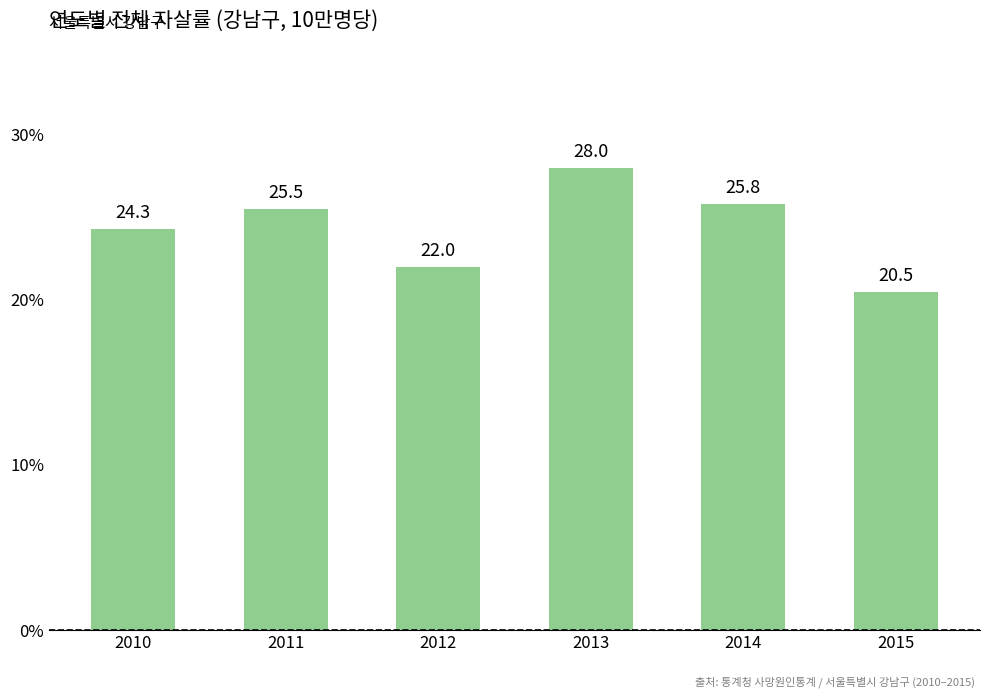

What is the value of the 2nd bar from the left?

25.5